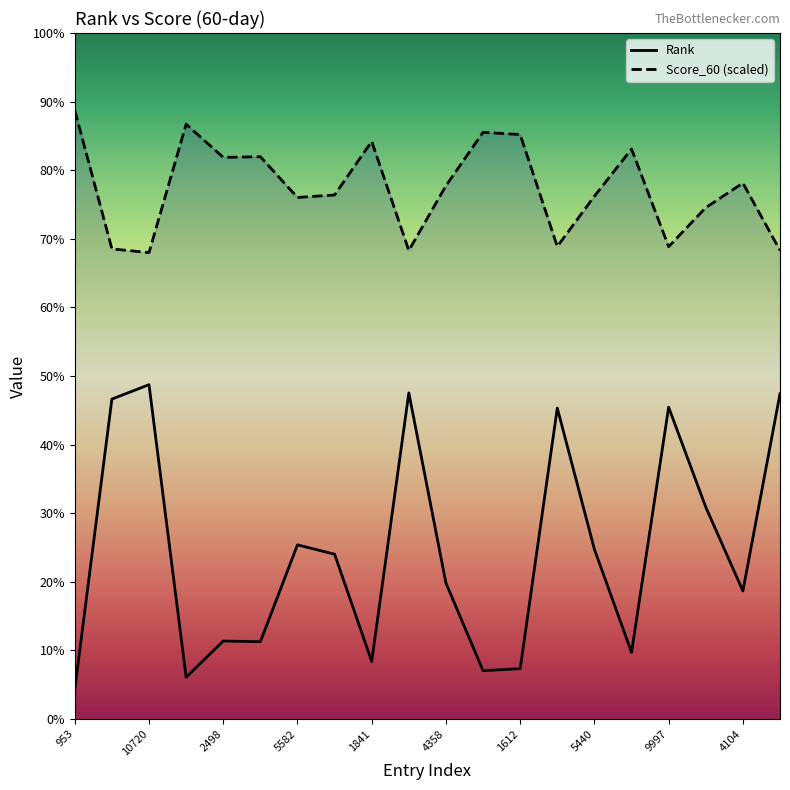

At which label is Rank closest to 5836?

5582